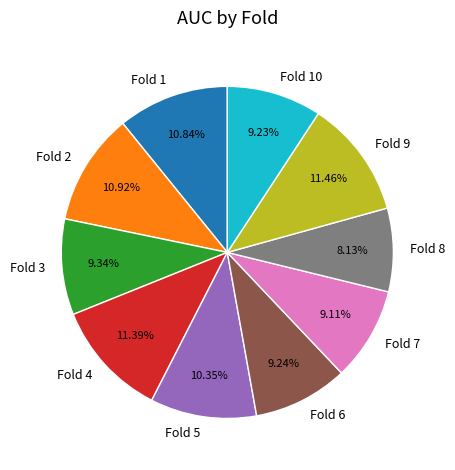

To the nearest percent, what percentage of the pie is Fold 3?

9%